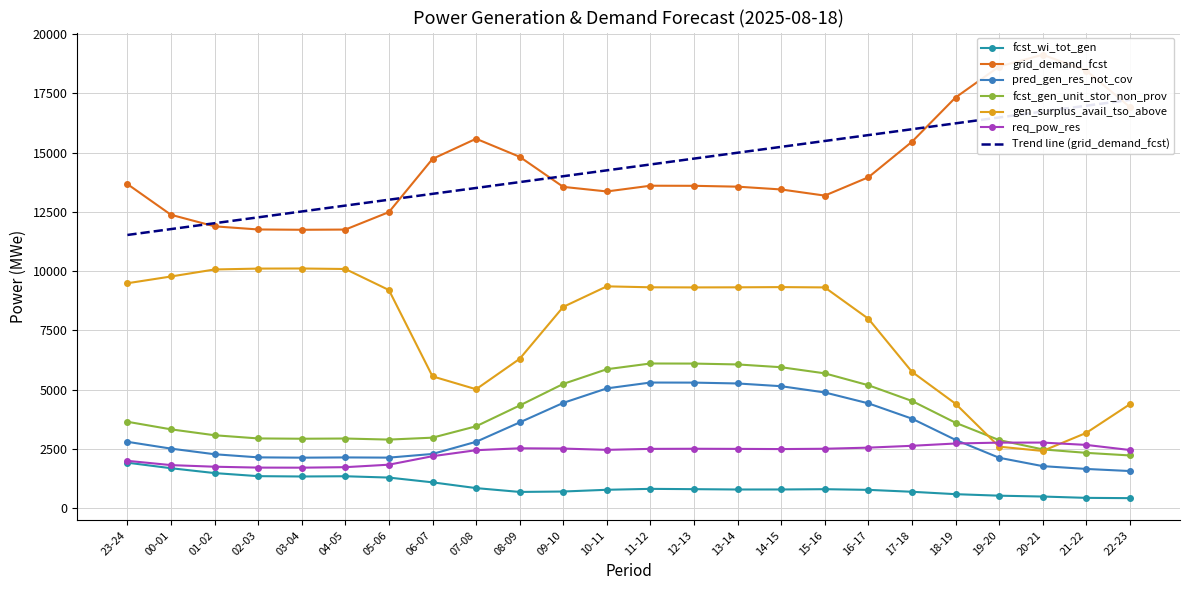

At which category does the chart reach its minimum across all series?

22-23